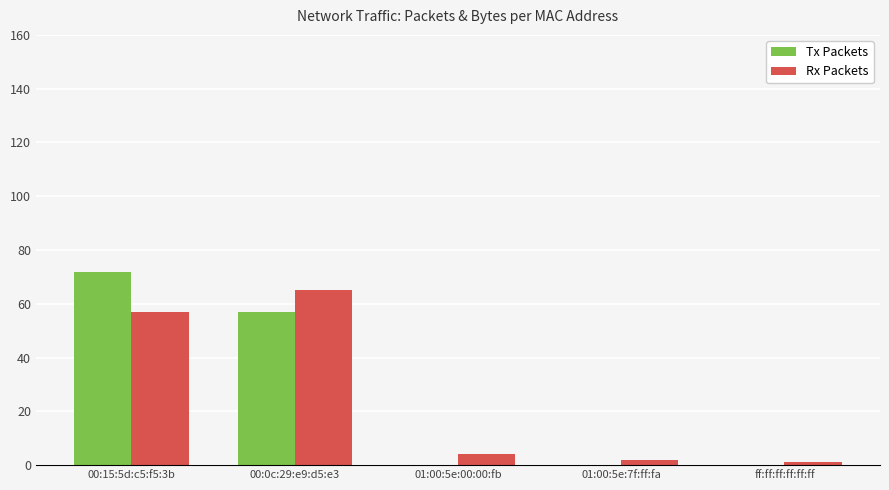

What is the spread (max minus min) of values at ff:ff:ff:ff:ff:ff?

1